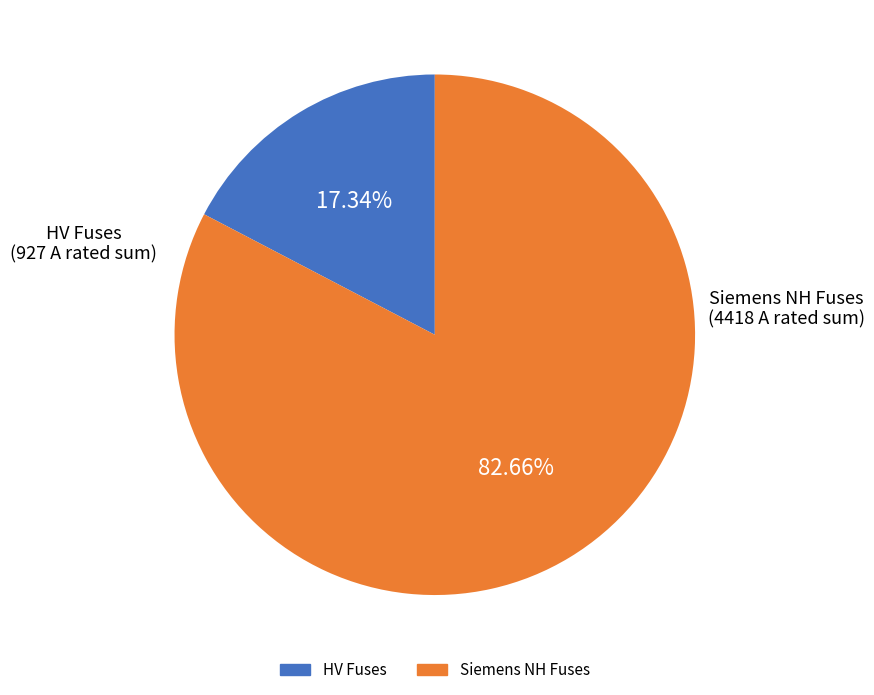

Is there any slice that represents more than half of the pie?

Yes